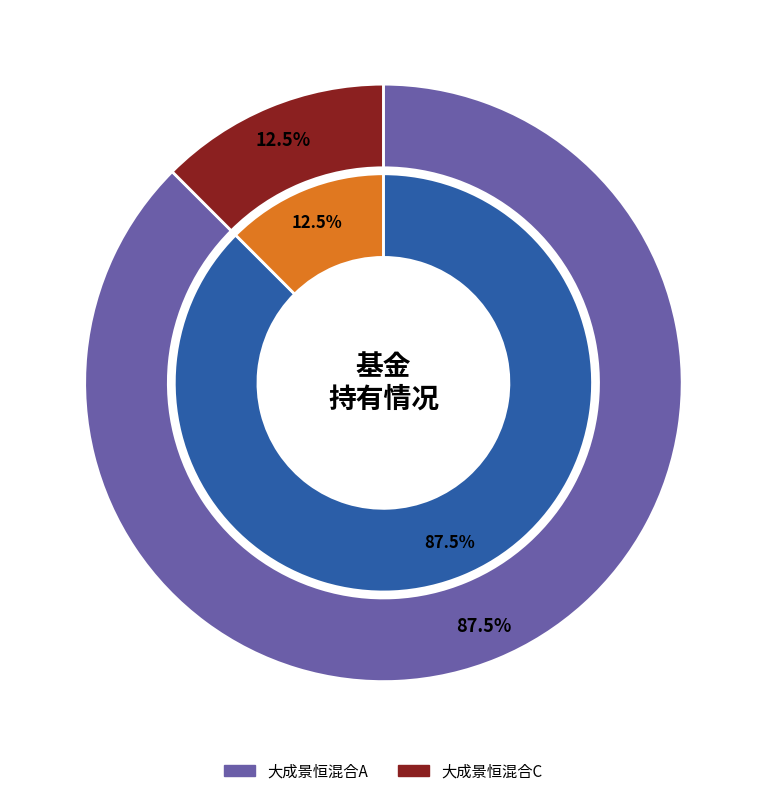

Rank the categories by value from highest to lowest.

大成景恒混合A, 大成景恒混合C